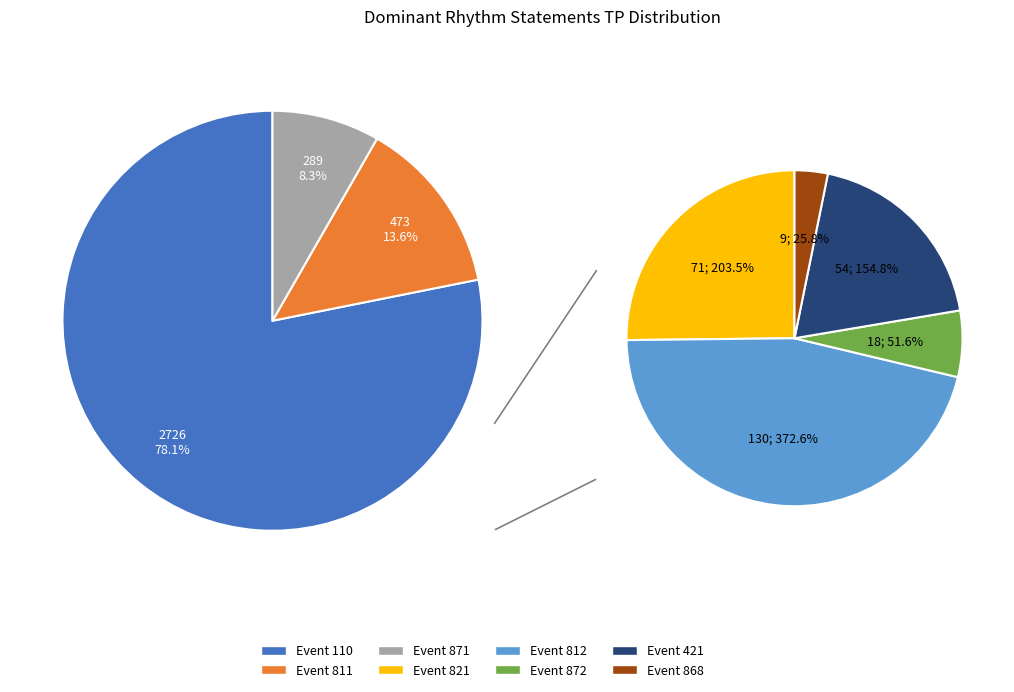

How many segments does this pie chart have?

8